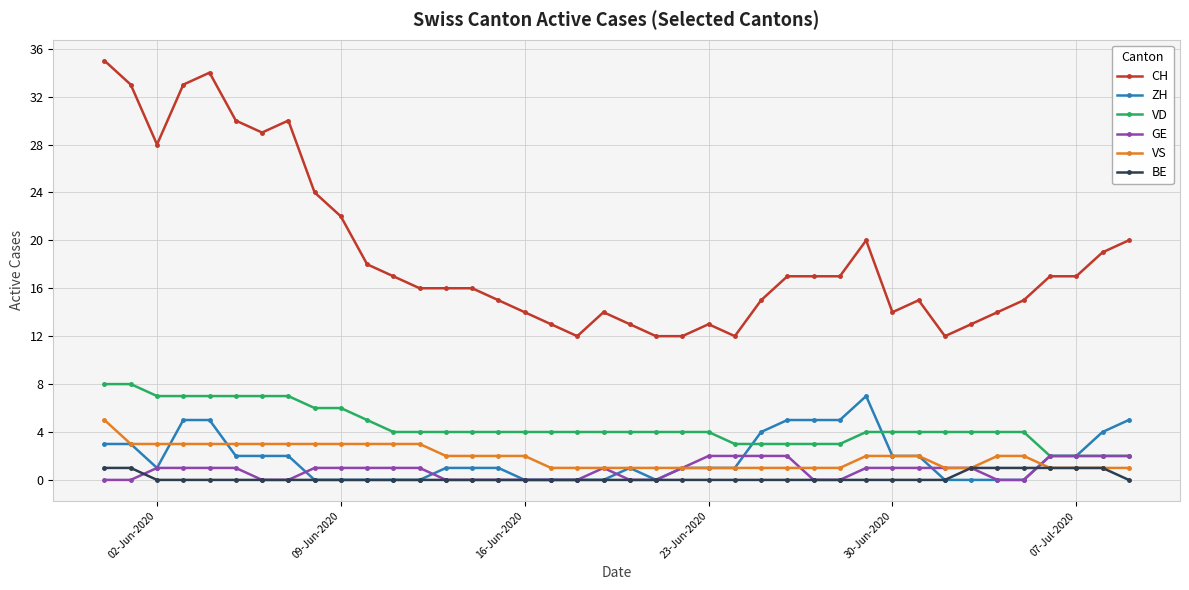

At how many categories does at least one series exceed 9?

40